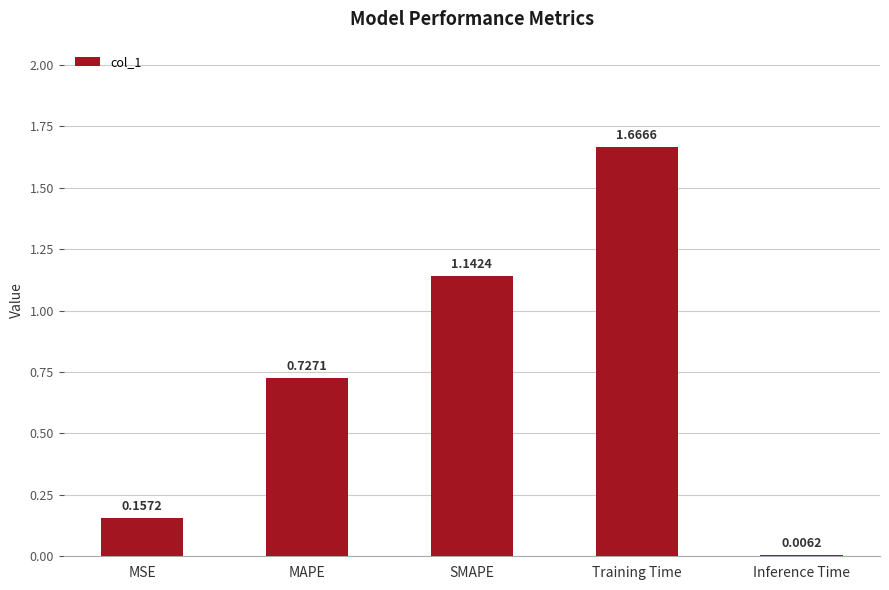

The value at MAPE is 1.0. True or false?

False